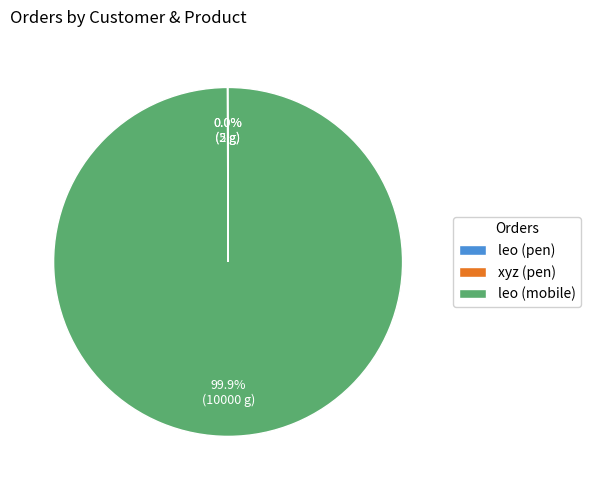

What is the largest slice in the pie chart?

leo (mobile)